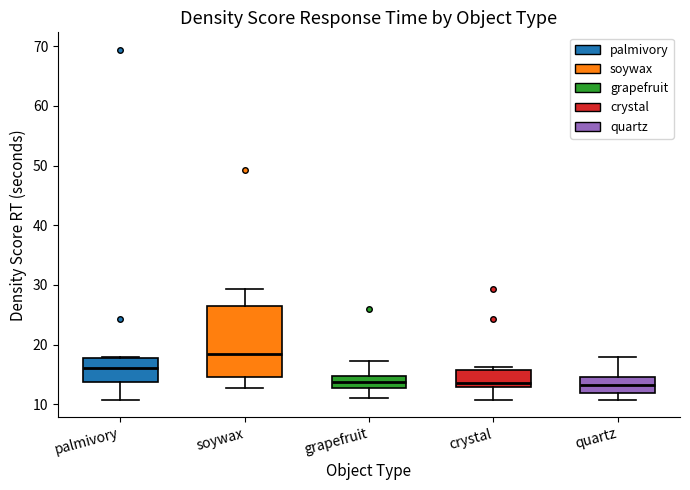

Reading left to right, transcribe this box plot: for each box, give where its median line is, the range the box spans, and where its two whiskers end, as read against the y-axis. The values are not printed on the chart, so give them approximately, as read against the axis.

palmivory: median 16, box 14 to 18, whiskers 11 to 18
soywax: median 18, box 15 to 26, whiskers 13 to 29
grapefruit: median 14, box 13 to 15, whiskers 11 to 17
crystal: median 13 (just above the box's lower edge), box 13 to 16, whiskers 11 to 16 (just above the box's upper edge)
quartz: median 13, box 12 to 15, whiskers 11 to 18